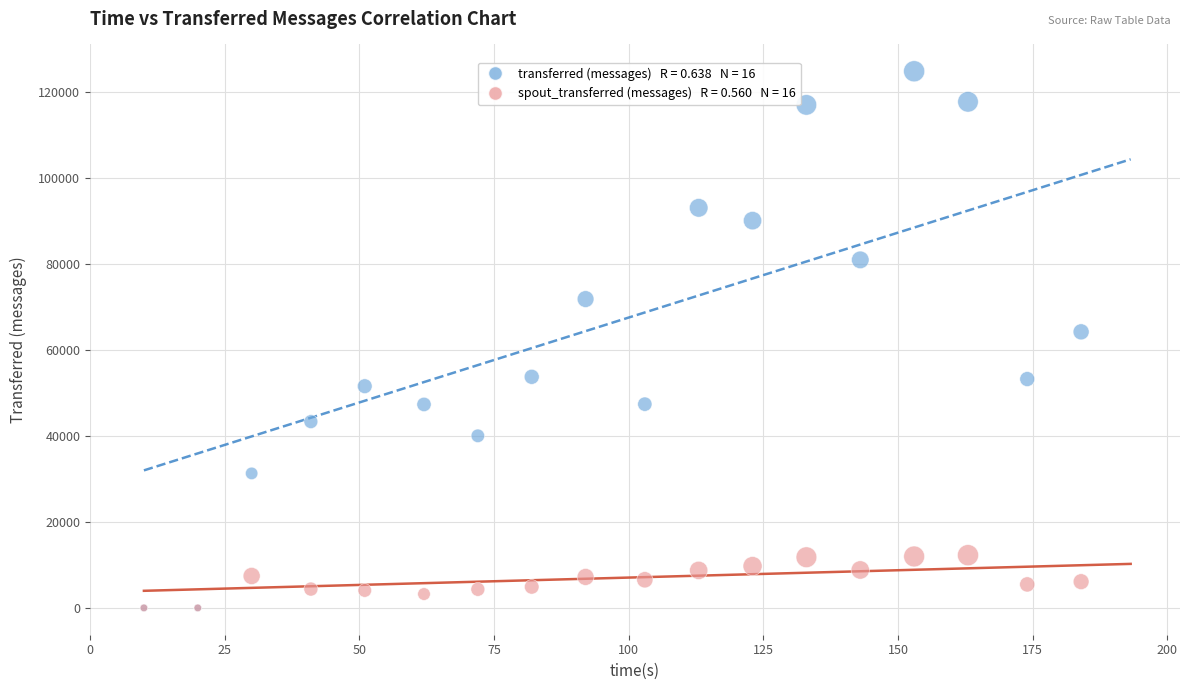

Across all series, what Y value is closest to 62400?

64200